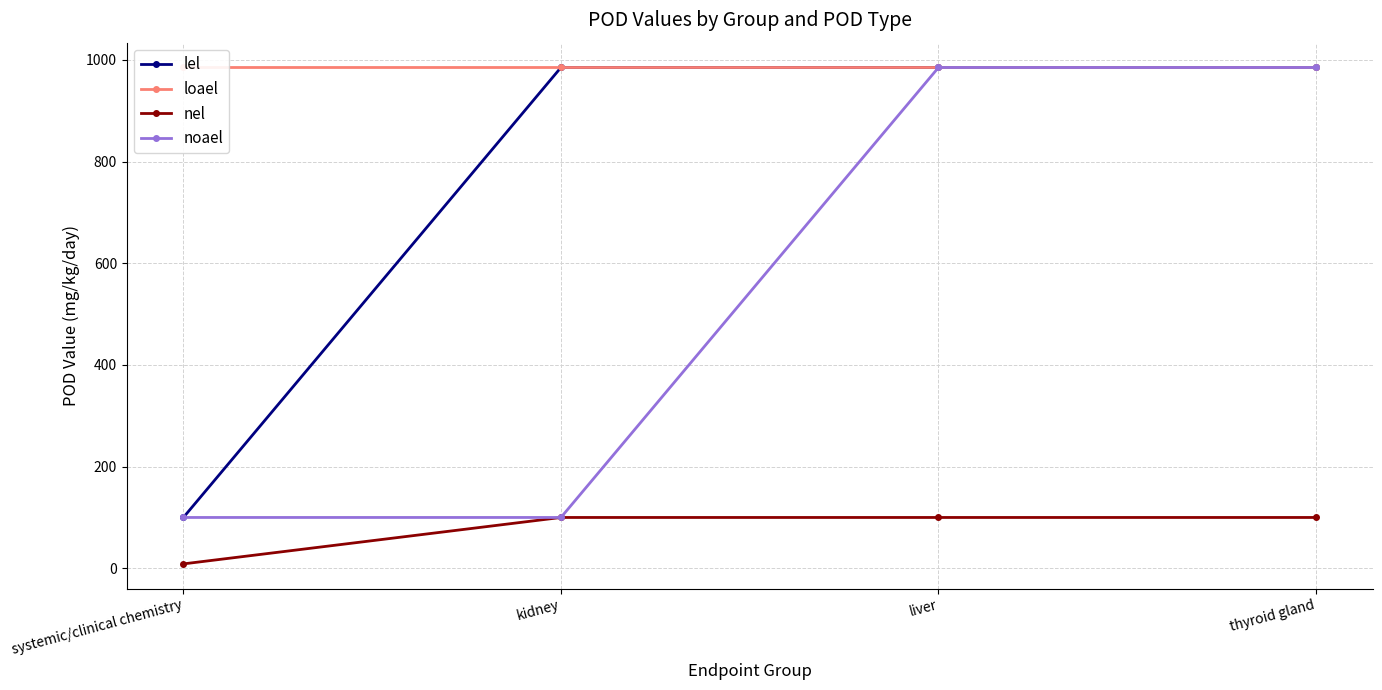

Is this an area chart (filled region under the line)?

No